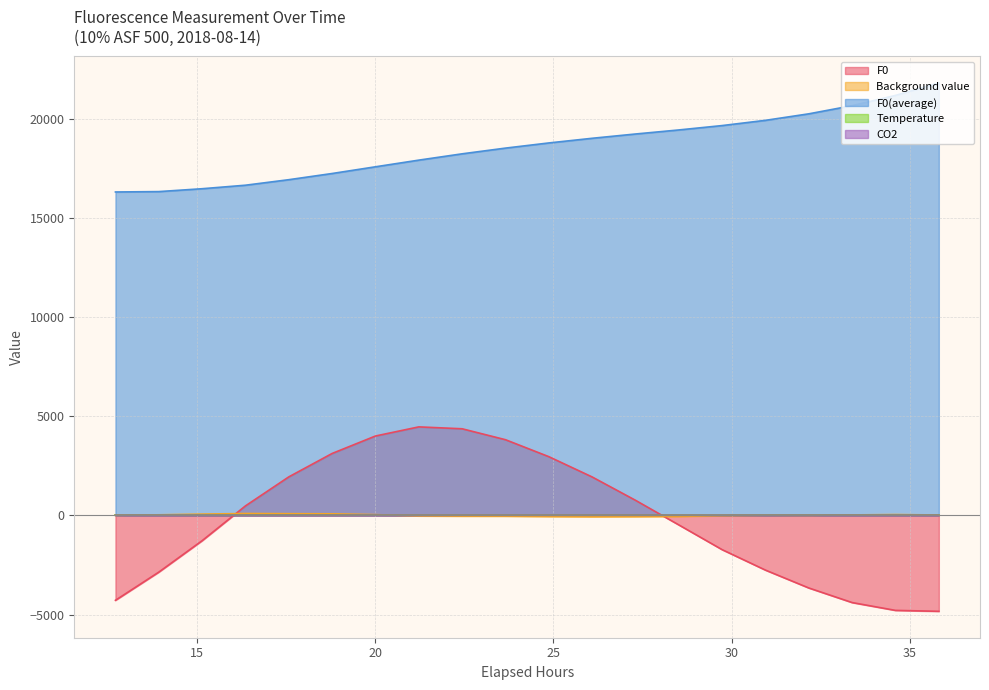

True or false: F0(average) and F0 cross at least once.

False